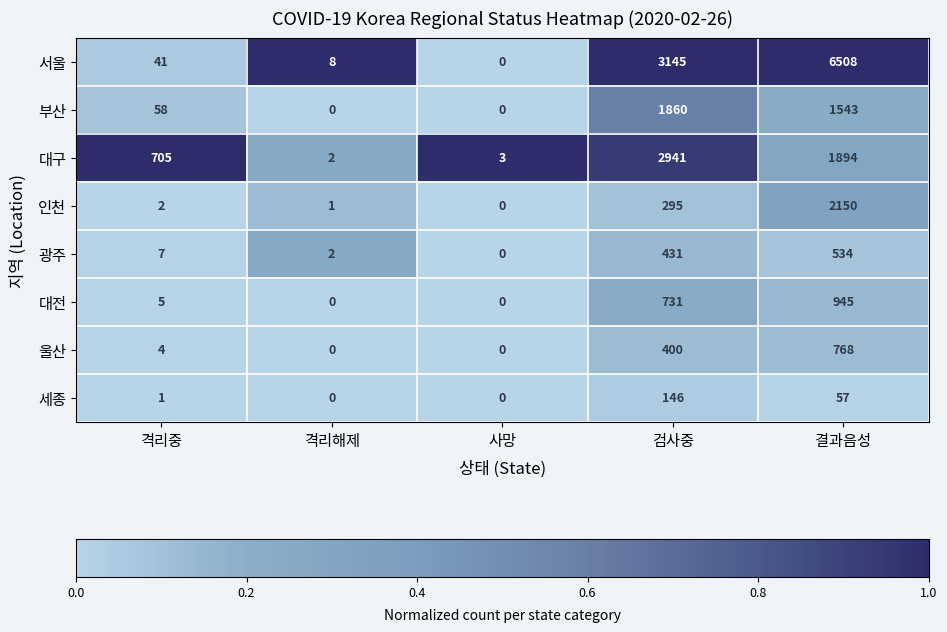

Is it true that 대구 equals 370 at 격리중?

False